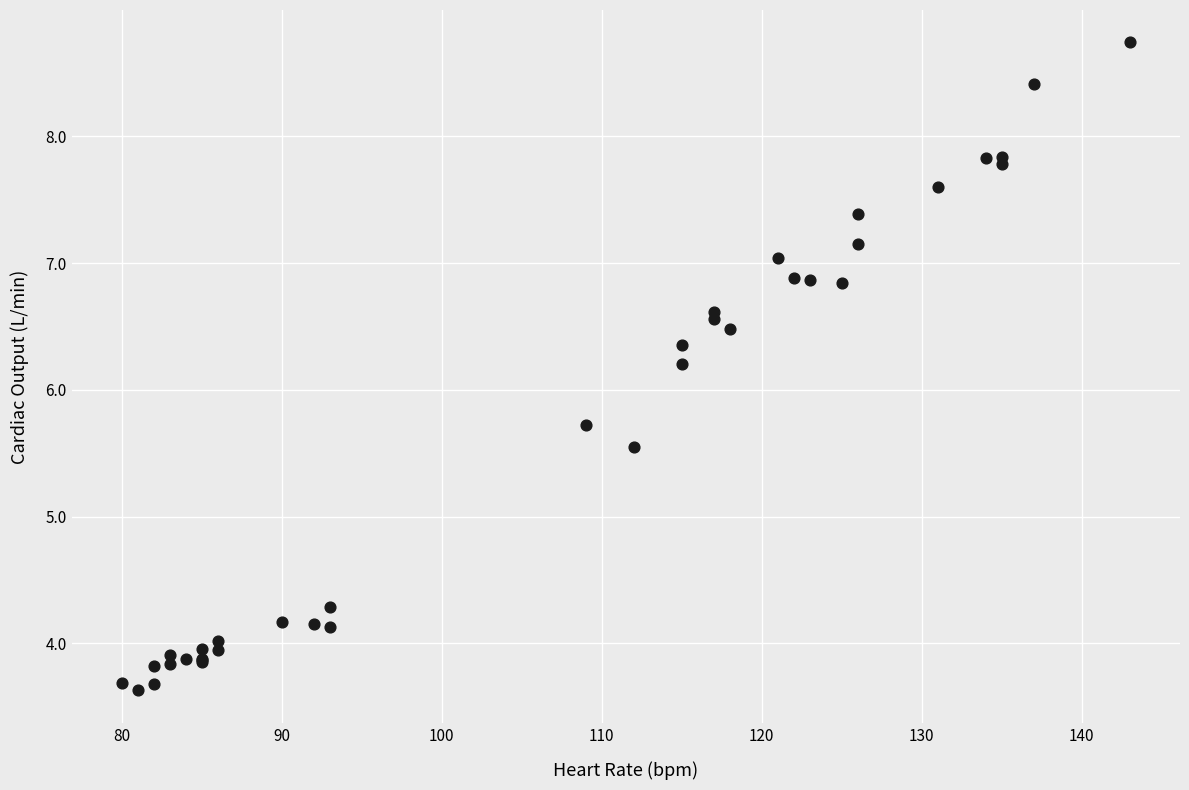

What Y value in the scatter plot is closest to 6?

6.2